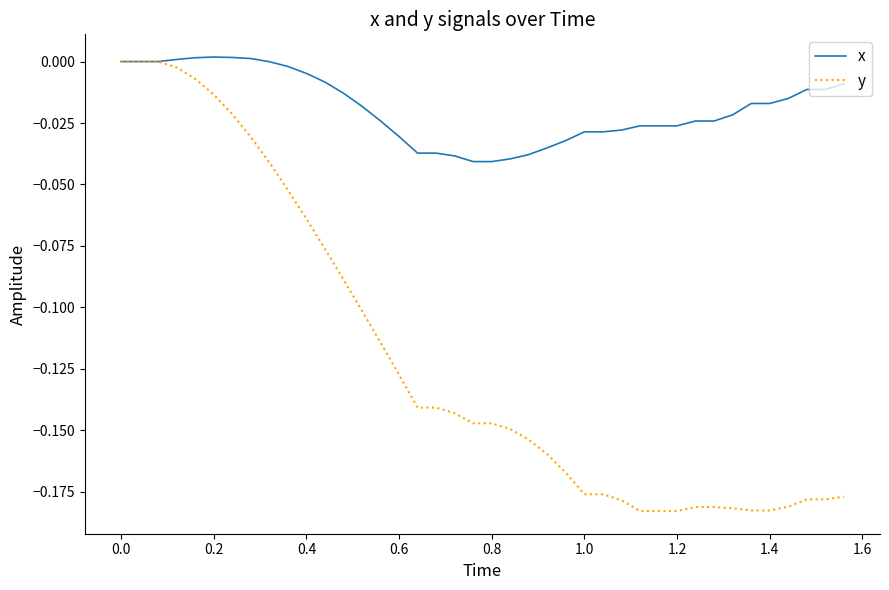

Which series has the largest range (max minus min)?

y